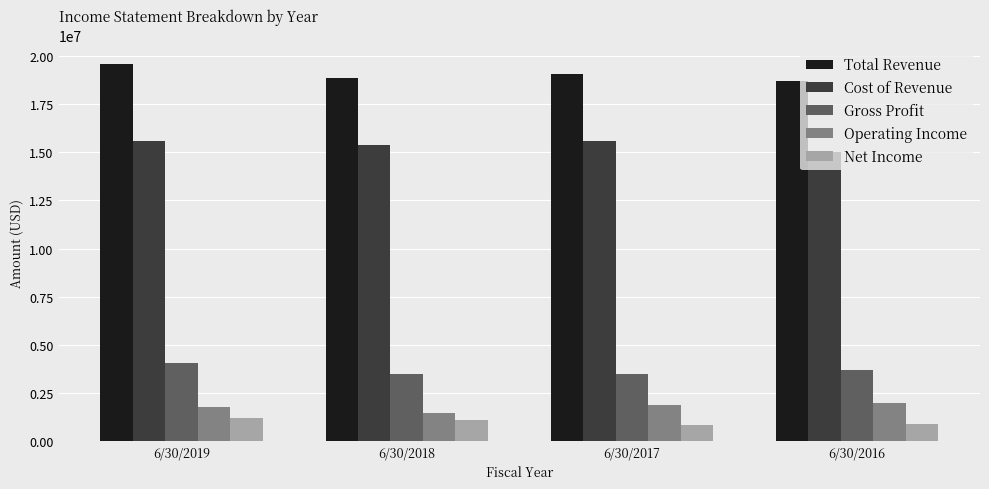

What is the difference between the highest and lowest values at 6/30/2016?

17802660